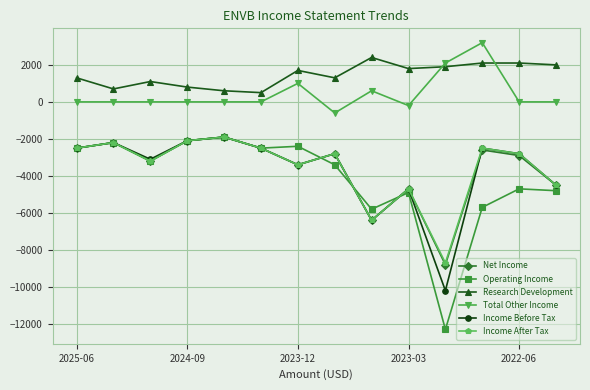

True or false: Operating Income has more than 1 points higher than both neighbors.

True